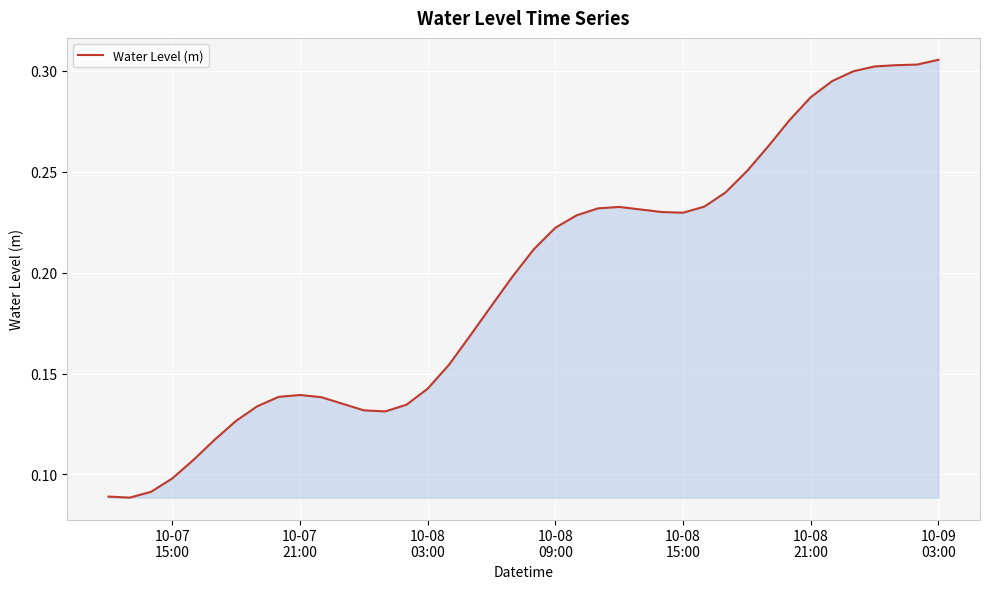

Reading left to right, transcribe all the data shown in this chart.

0.1	0.1	0.1	0.1	0.1	0.1	0.1	0.1	0.1	0.1	0.1	0.1	0.1	0.1	0.1	0.1	0.2	0.2	0.2	0.2	0.2	0.2	0.2	0.2	0.2	0.2	0.2	0.2	0.2	0.2	0.3	0.3	0.3	0.3	0.3	0.3	0.3	0.3	0.3	0.3